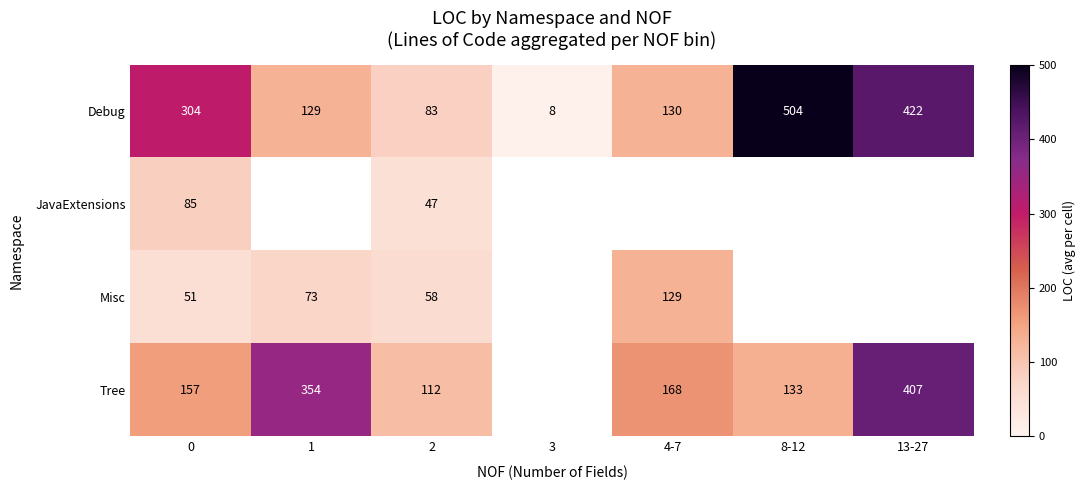

At how many categories does at least one series exceed 394?

2